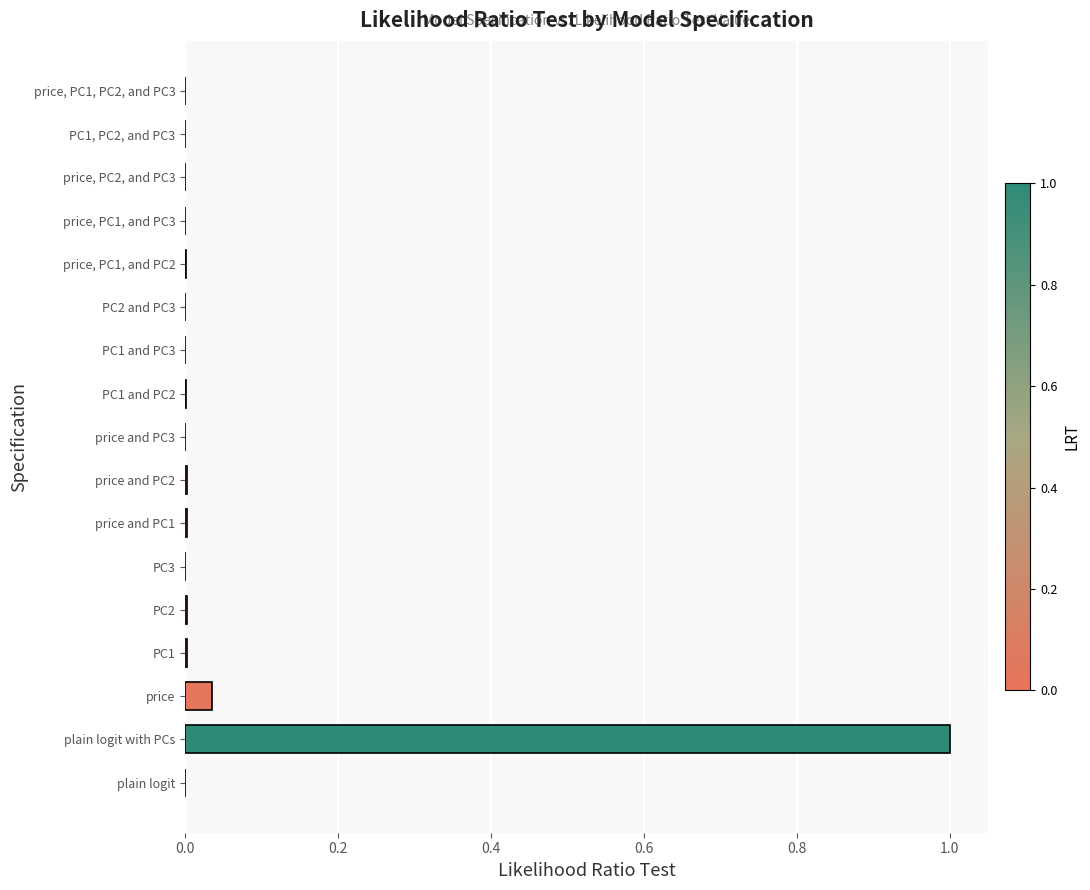

What is the sum of all values?

1.1